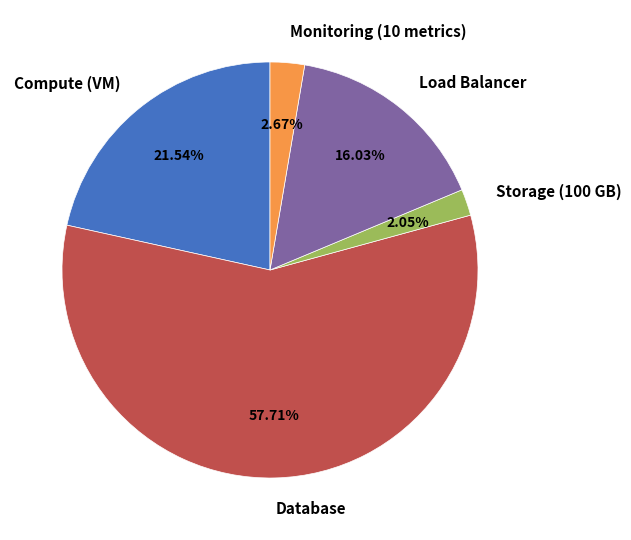

Is it true that Compute (VM) is 22% of the pie?

True